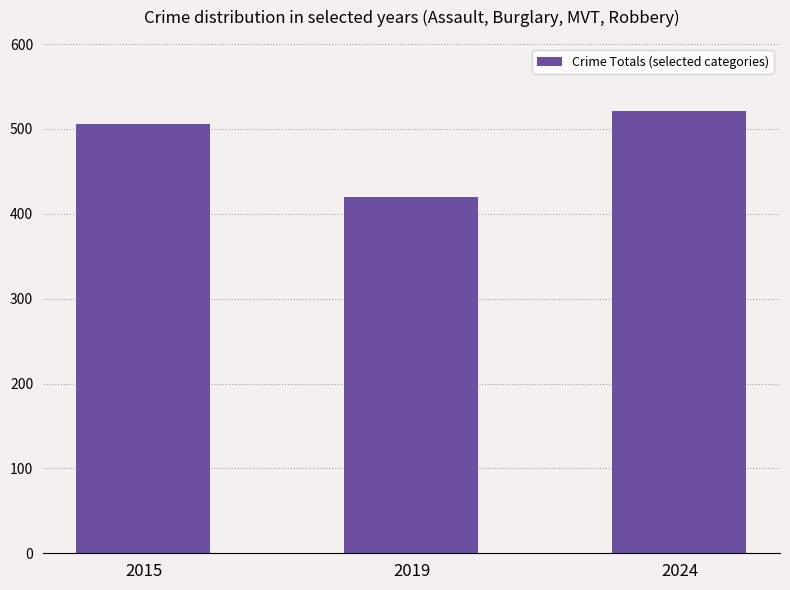

Count the values in the range 420 to 521.

3